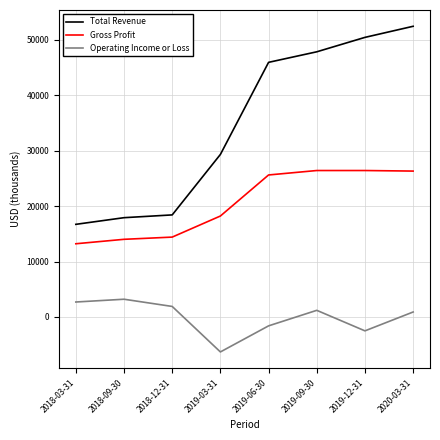

What is the highest value of the Gross Profit series?

26400